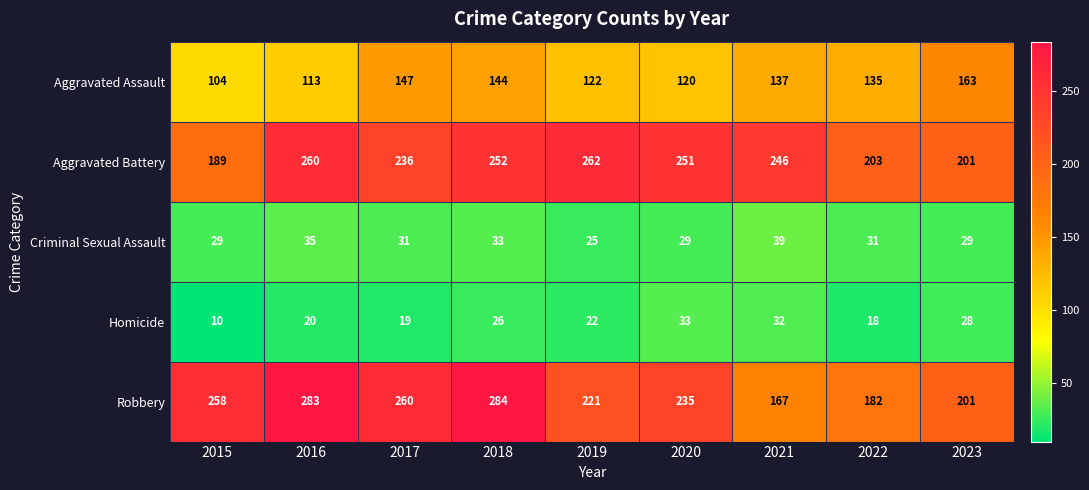

True or false: Criminal Sexual Assault has a value of 55 at 2021.

False